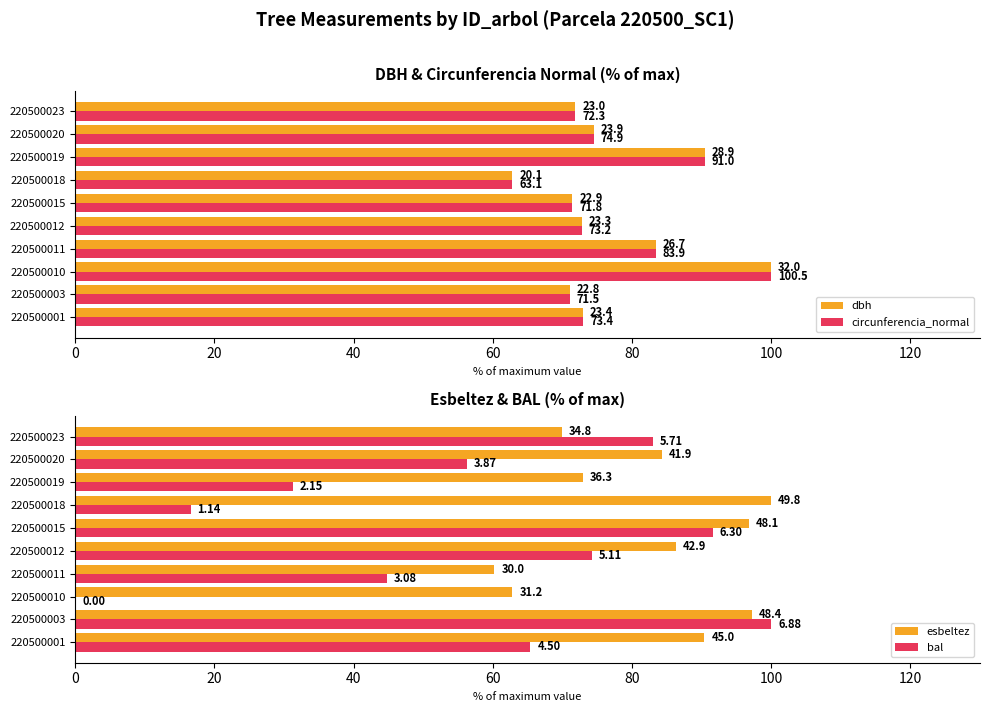

What is the difference between the maximum and minimum values in the bal series?

100.0